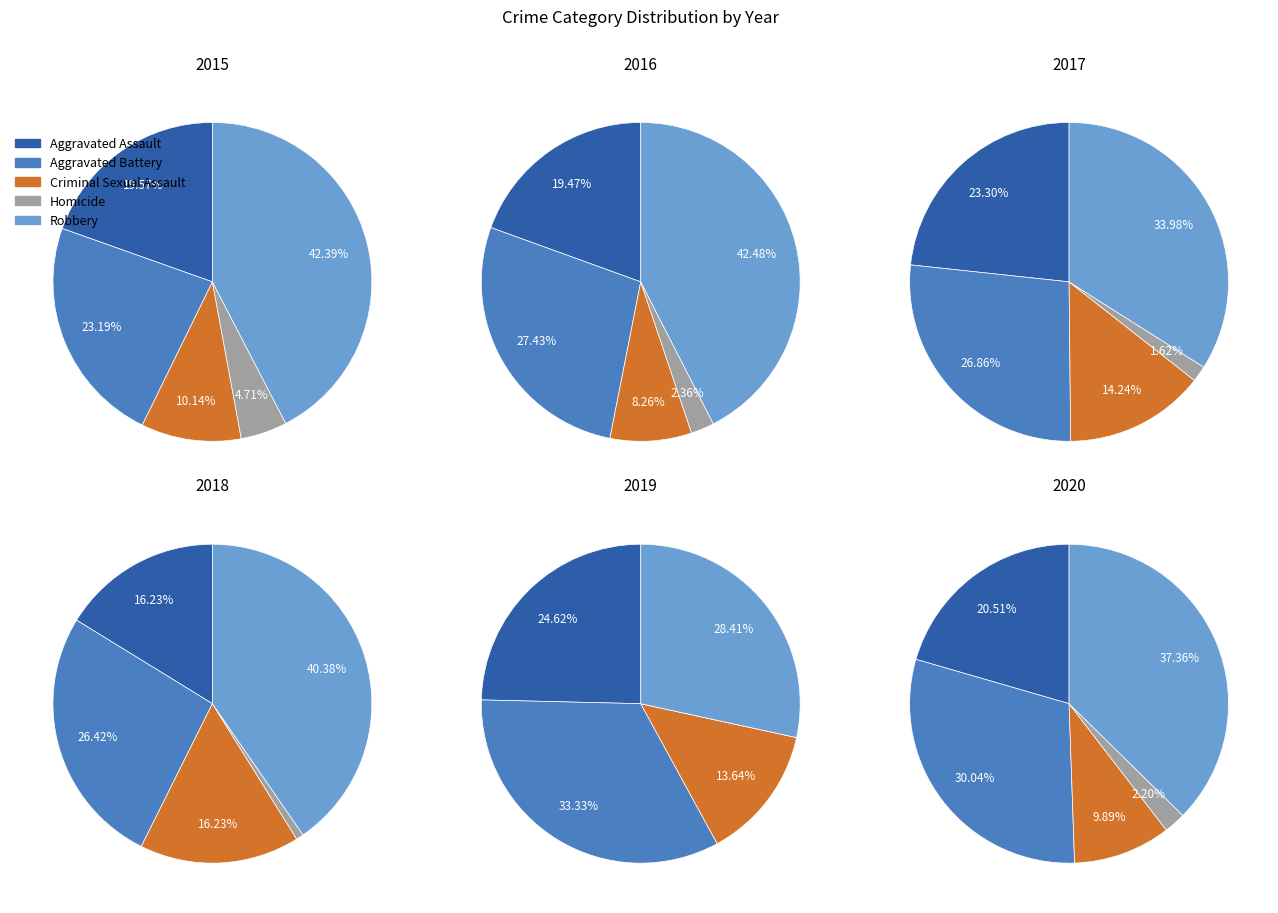

To the nearest percent, what is the average slice percentage?

20%